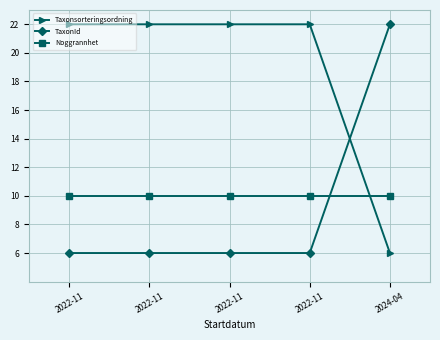

Reading right to left, what are all the values shown in this chart?

Taxonsorteringsordning: 6	22	22	22	22
TaxonId: 22	6	6	6	6
Noggrannhet: 10	10	10	10	10